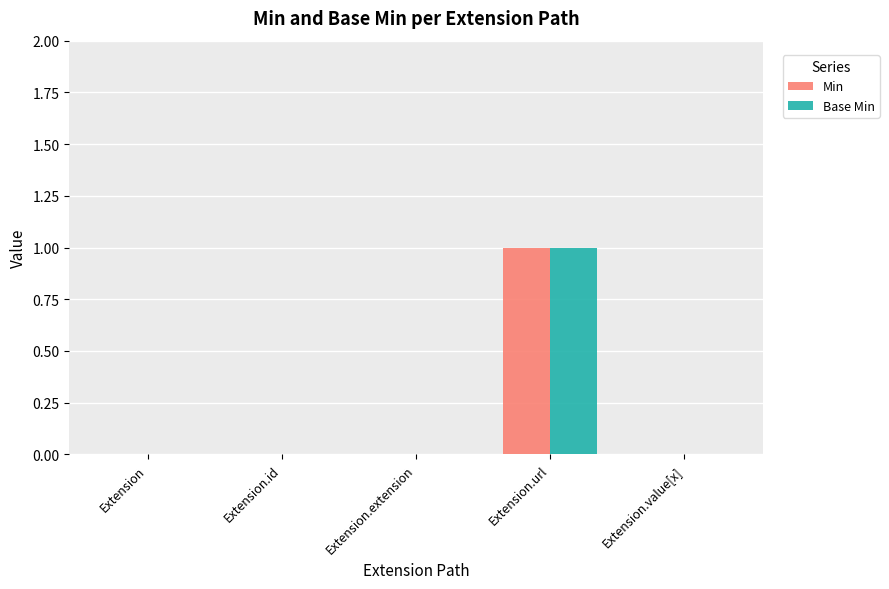

What are all the series names shown in the legend?

Min, Base Min